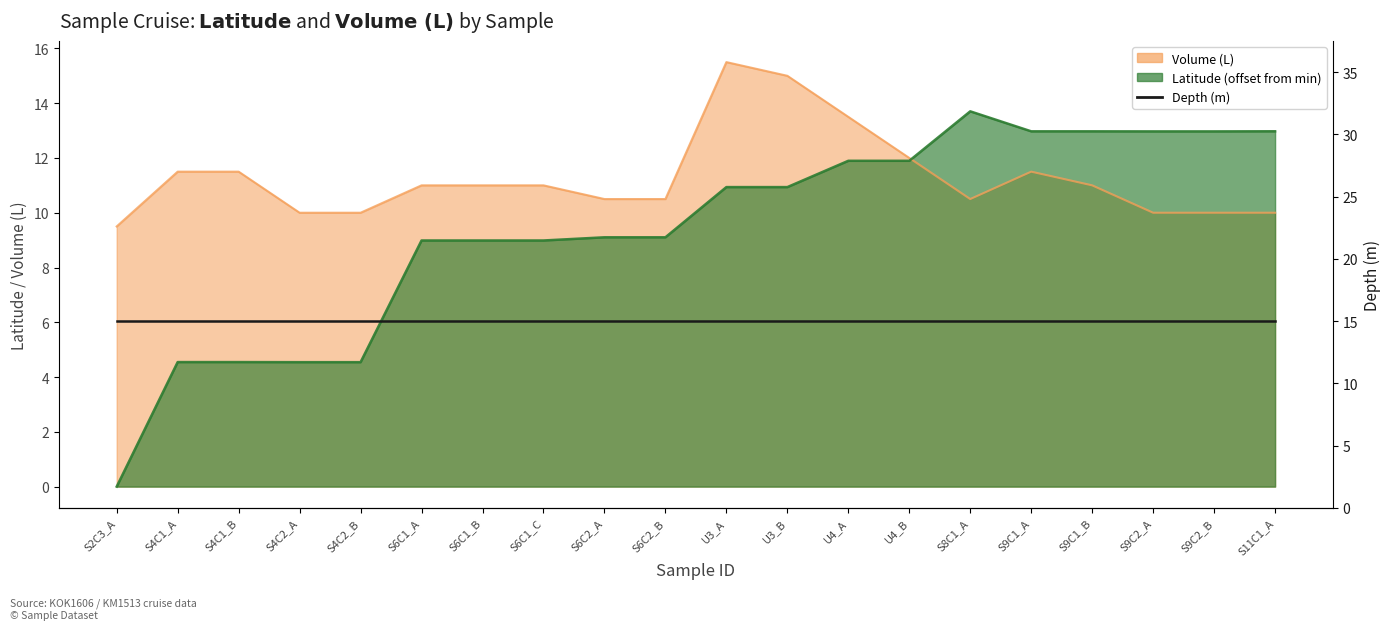

Reading left to right, transcribe all the data shown in this chart.

Latitude: 0.0	4.5	4.5	4.5	4.5	9.0	9.0	9.0	9.1	9.1	10.9	10.9	11.9	11.9	13.7	13.0	13.0	13.0	13.0	13.0
Volume (L): 9.5	11.5	11.5	10.0	10.0	11.0	11.0	11.0	10.5	10.5	15.5	15.0	13.5	12.0	10.5	11.5	11.0	10.0	10.0	10.0